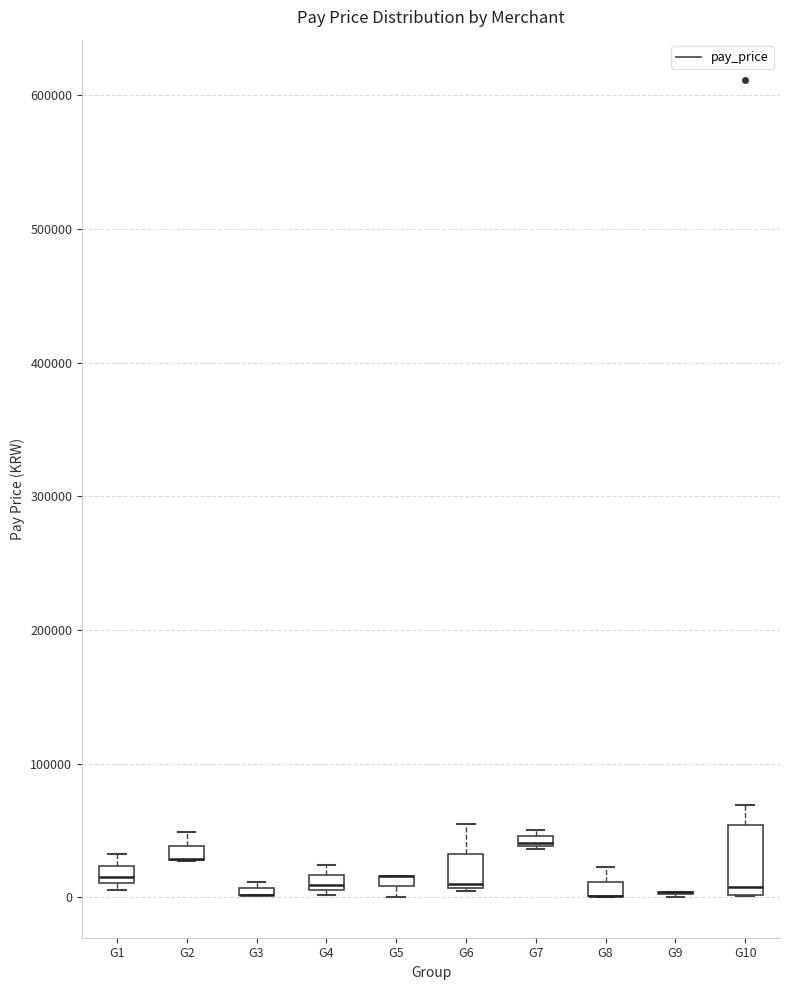

Which box is the tallest, from its lower edge to its upper edge?

G10